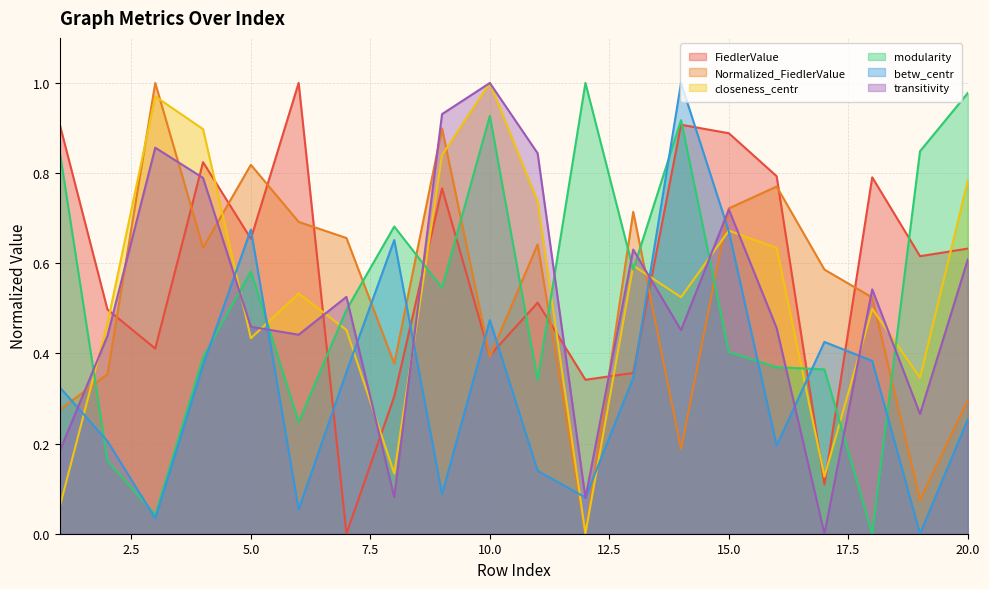

How many lines are shown in the chart?

6